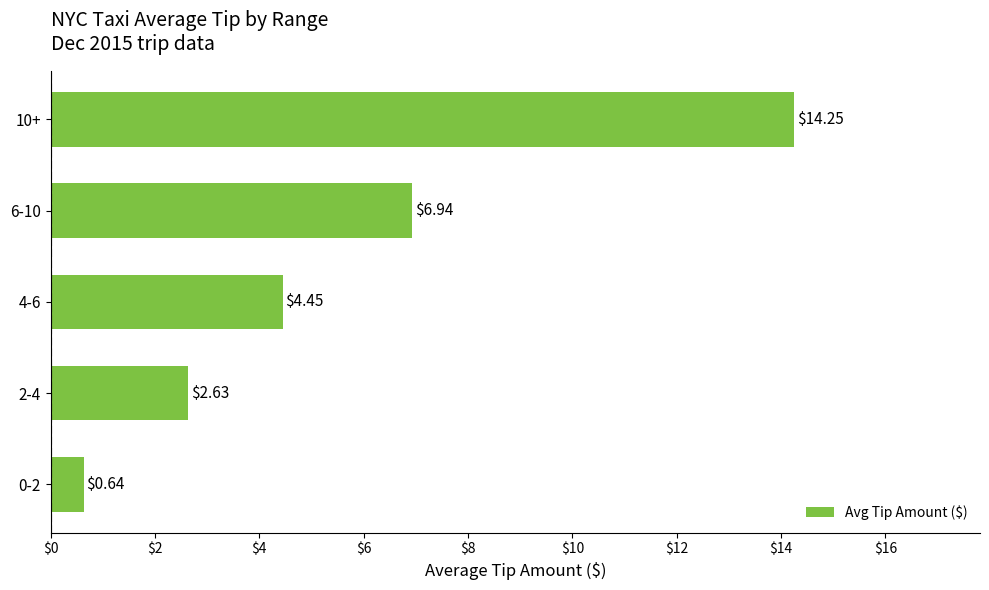

What is the difference between the maximum and minimum values?

13.6